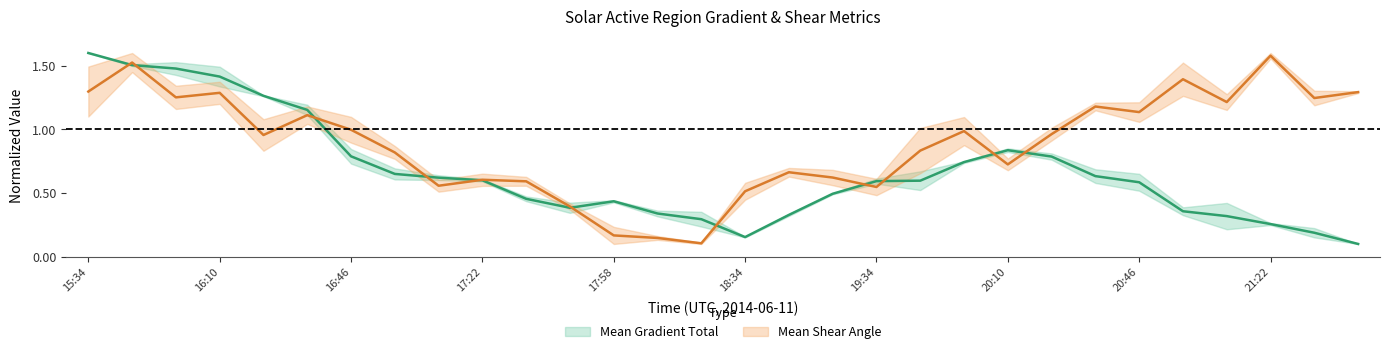

How many interior local valleys does the Mean Gradient Total series have?

2